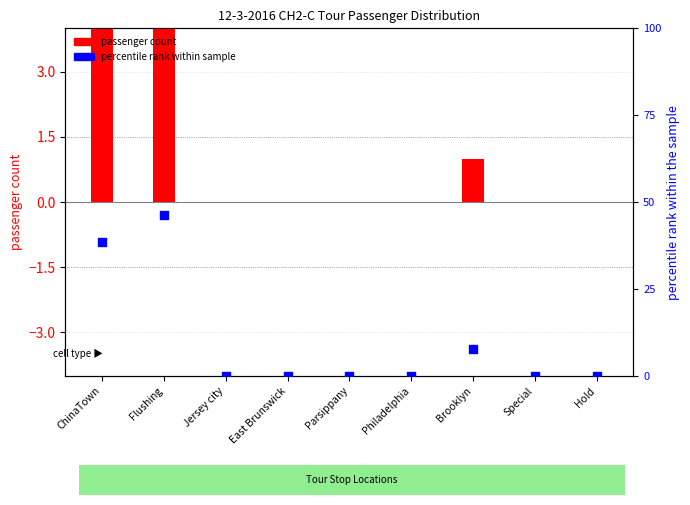

Is the value of passenger count at Philadelphia greater than the value of percentile rank within sample at ChinaTown?

No